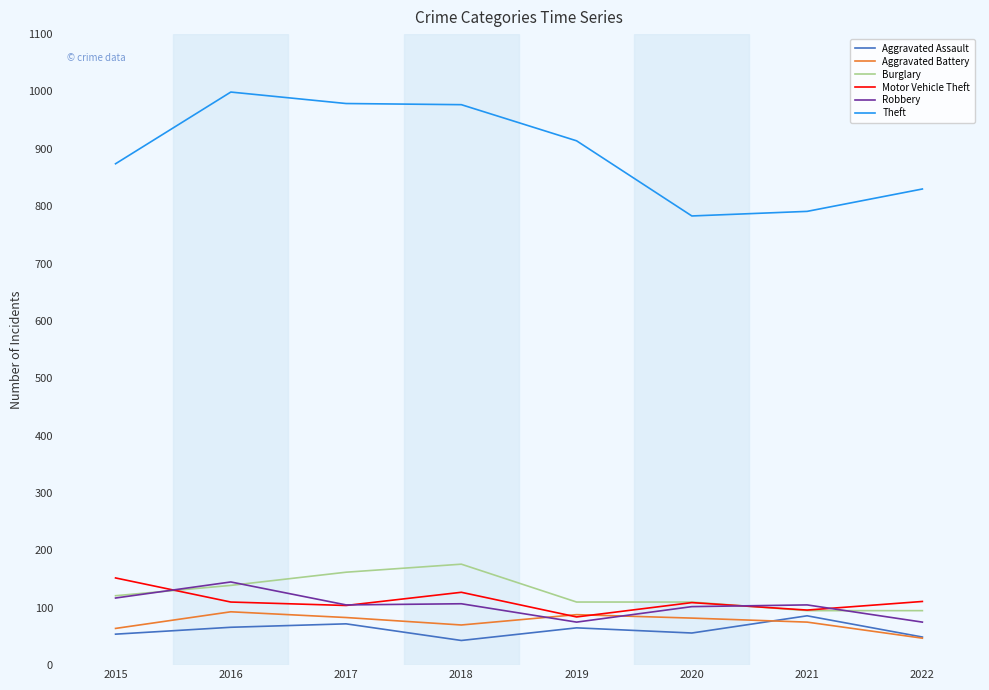

What are all the series names shown in the legend?

Aggravated Assault, Aggravated Battery, Burglary, Motor Vehicle Theft, Robbery, Theft